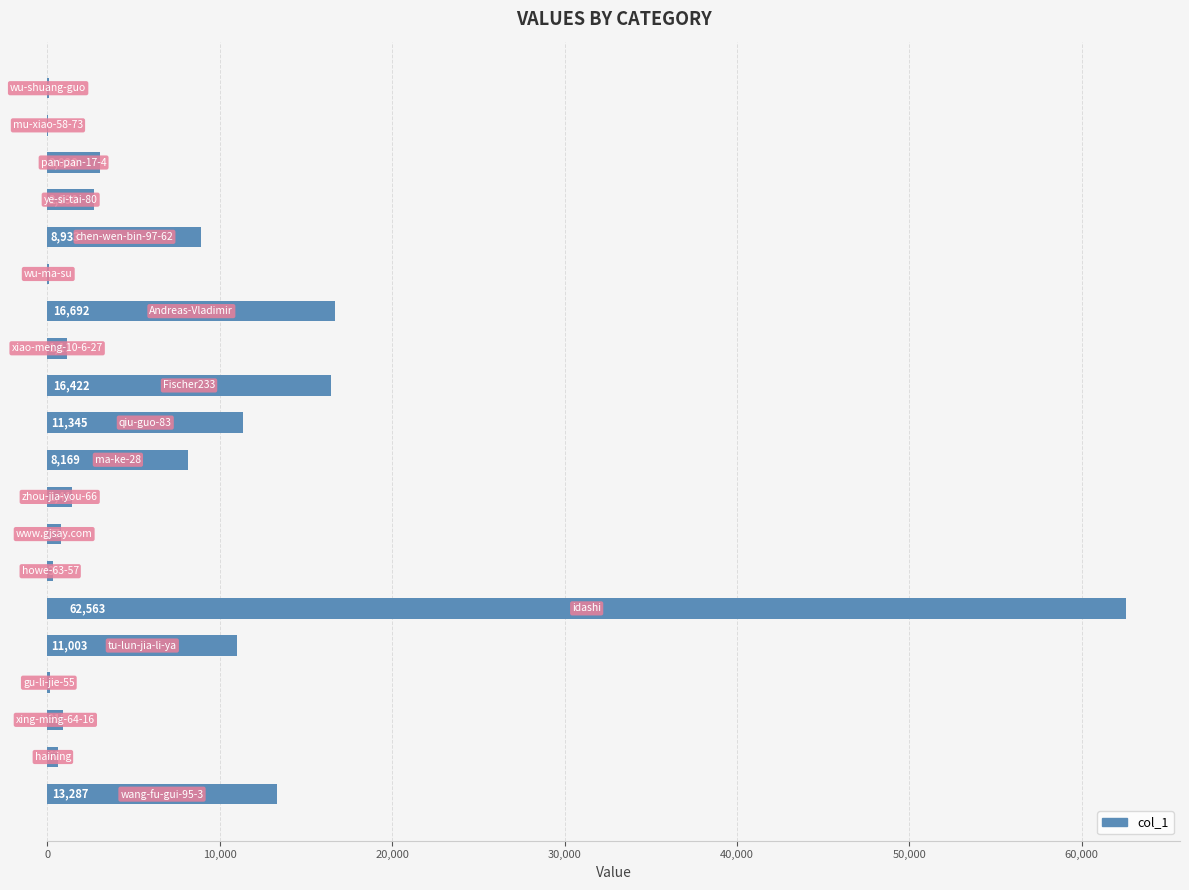

What is the maximum value shown in the chart?

62563